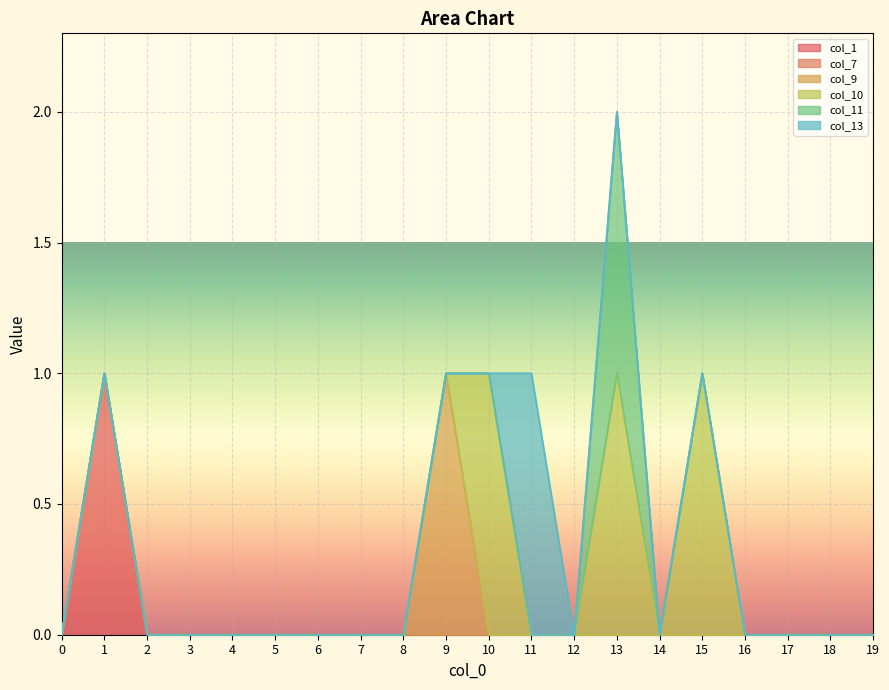

At how many categories does at least one series exceed 0?

6